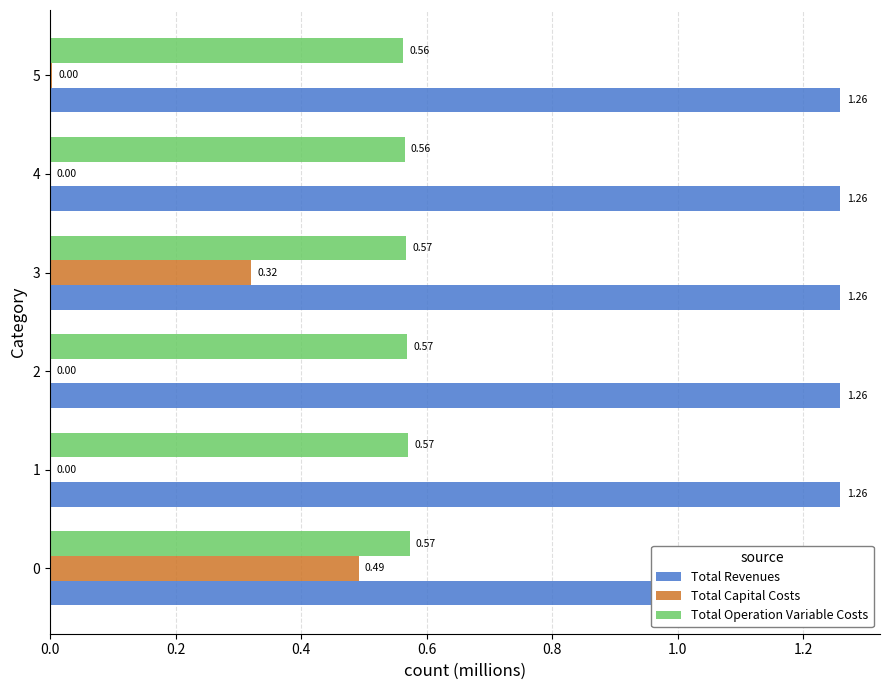

The value of Total Capital Costs at 1 is 0.2. True or false?

False